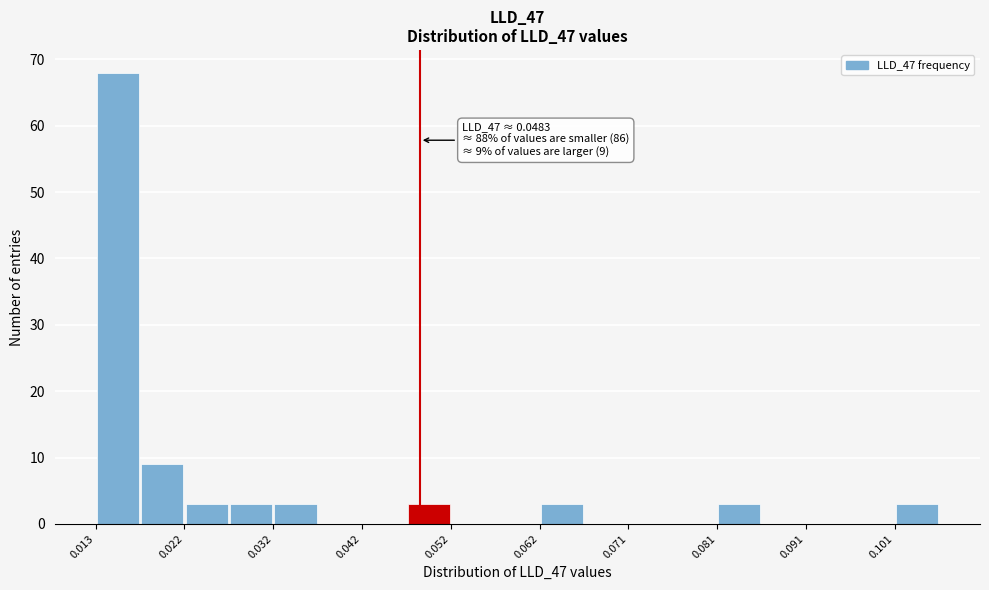

Which range on the x-axis has the tallest bar?

0.013 to 0.018